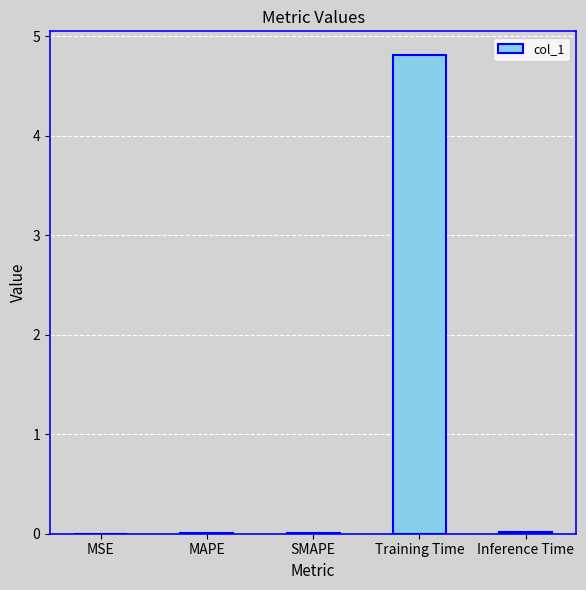

What is the greatest value displayed?

4.8